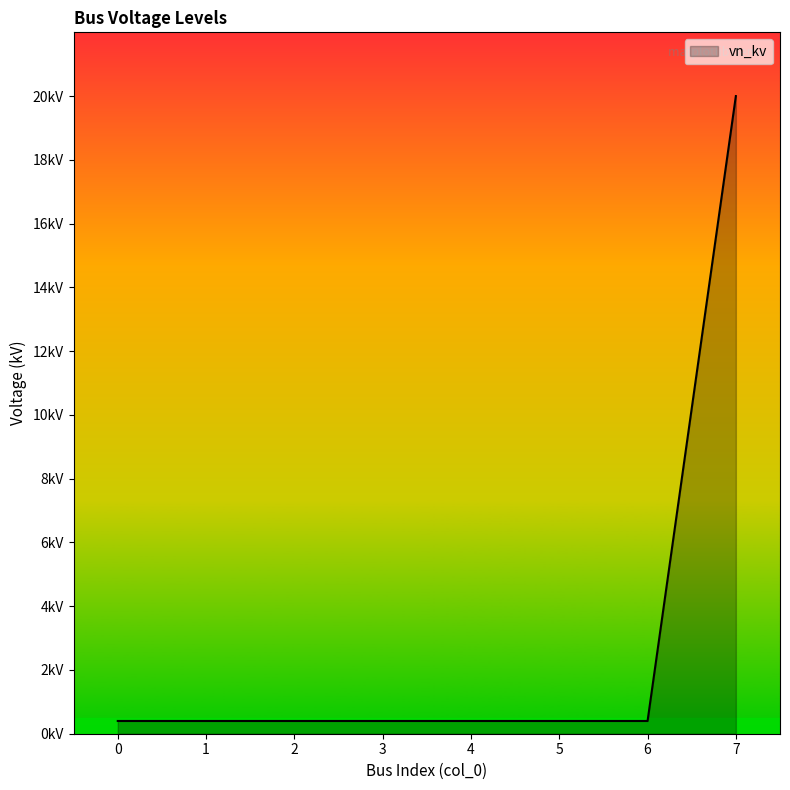

Rank the categories by value from lowest to highest.

0, 1, 2, 3, 4, 5, 6, 7